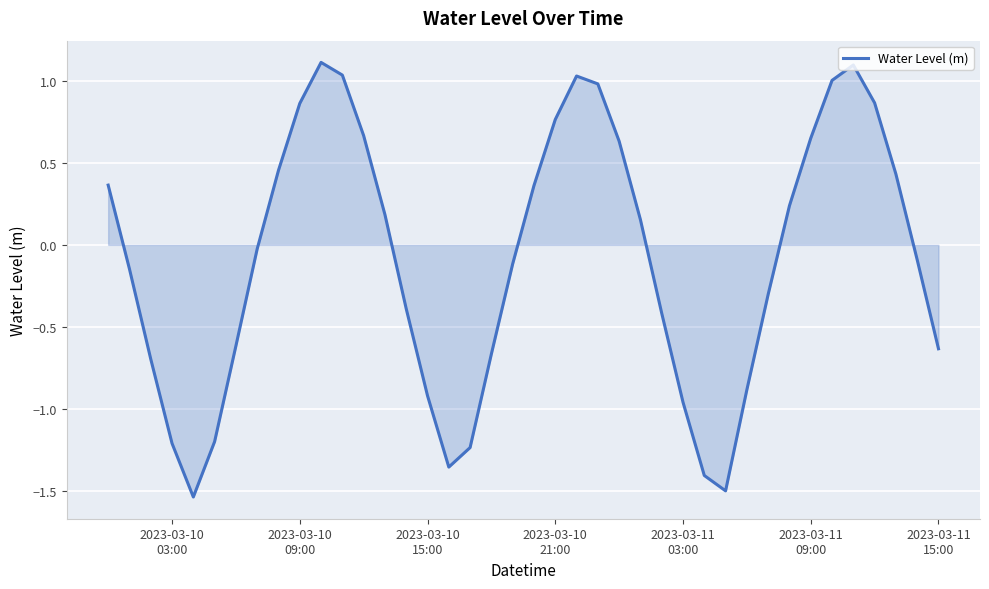

What is the maximum value shown in the chart?

1.1